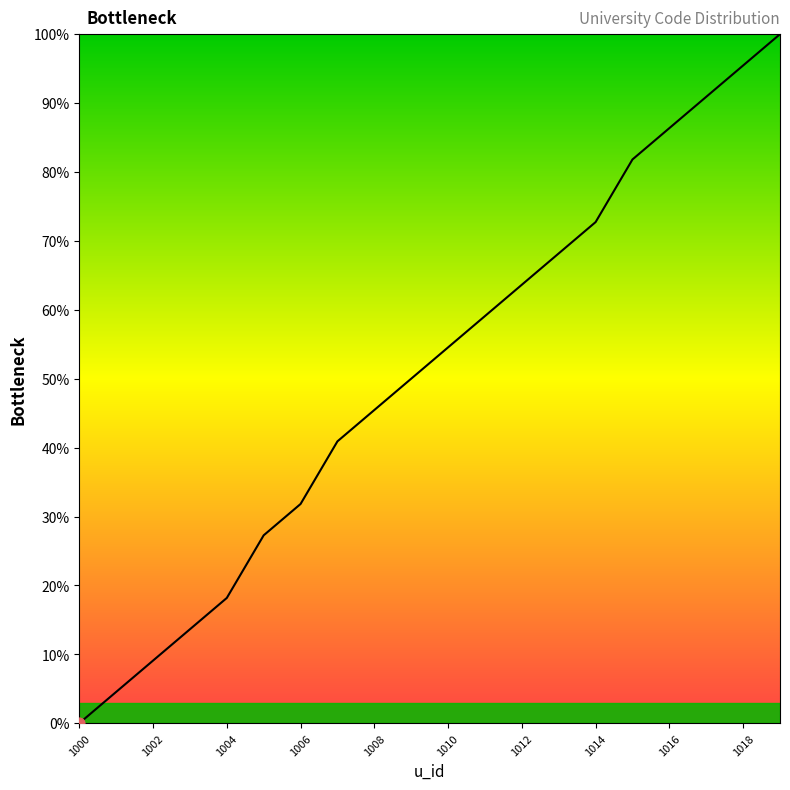

What is the difference between the maximum and minimum values?

100.0